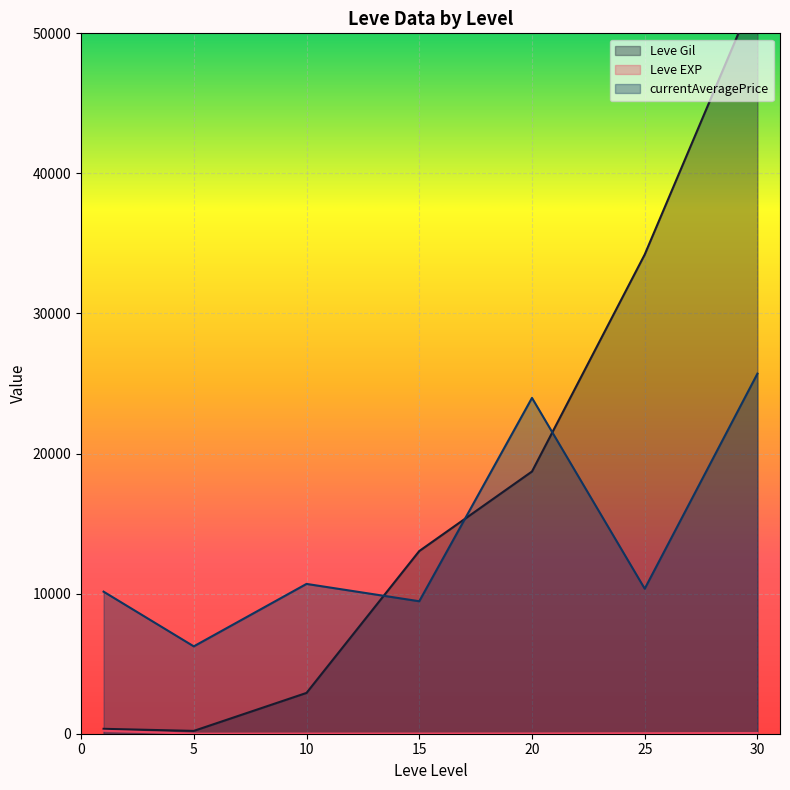

After their last crossing, which series has the higher values: currentAveragePrice or Leve Gil?

Leve Gil